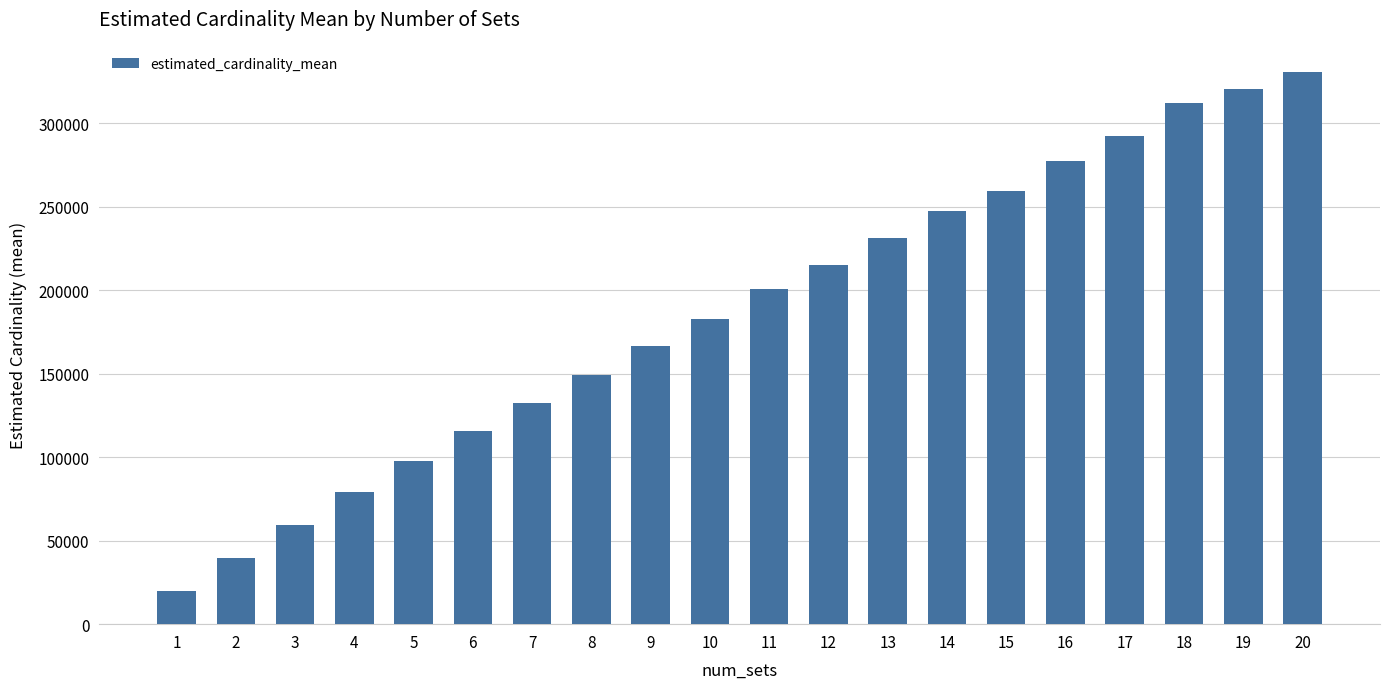

List the labels in order of value, smallest first.

1, 2, 3, 4, 5, 6, 7, 8, 9, 10, 11, 12, 13, 14, 15, 16, 17, 18, 19, 20